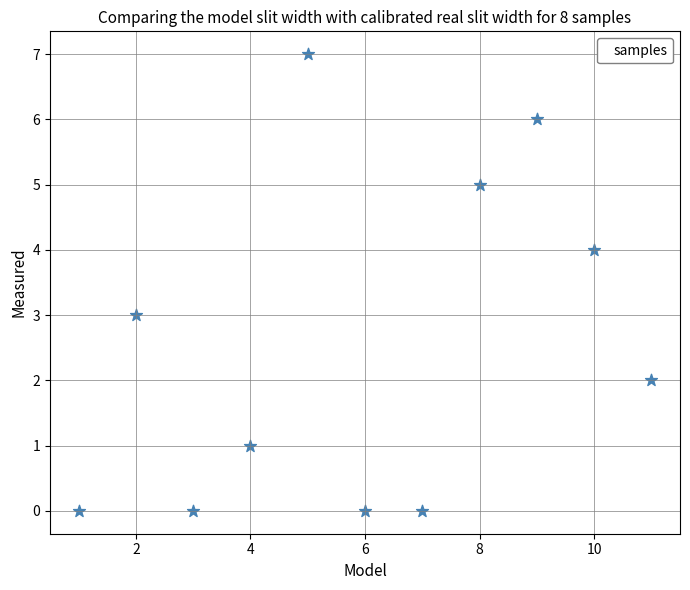

What is the average Y value?

3